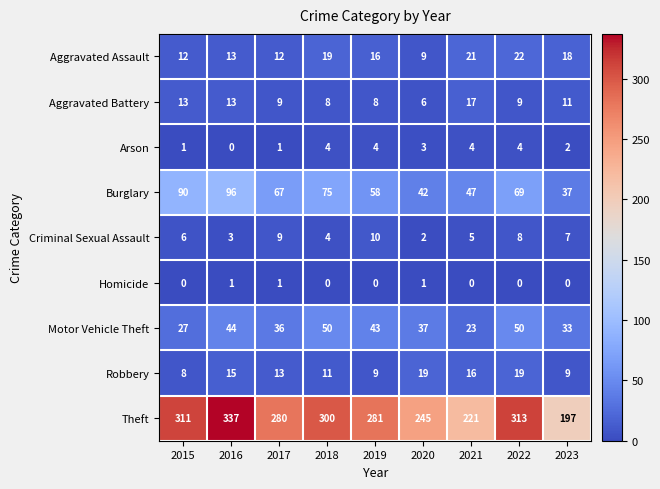

Is it true that Criminal Sexual Assault equals 3 at 2016?

True